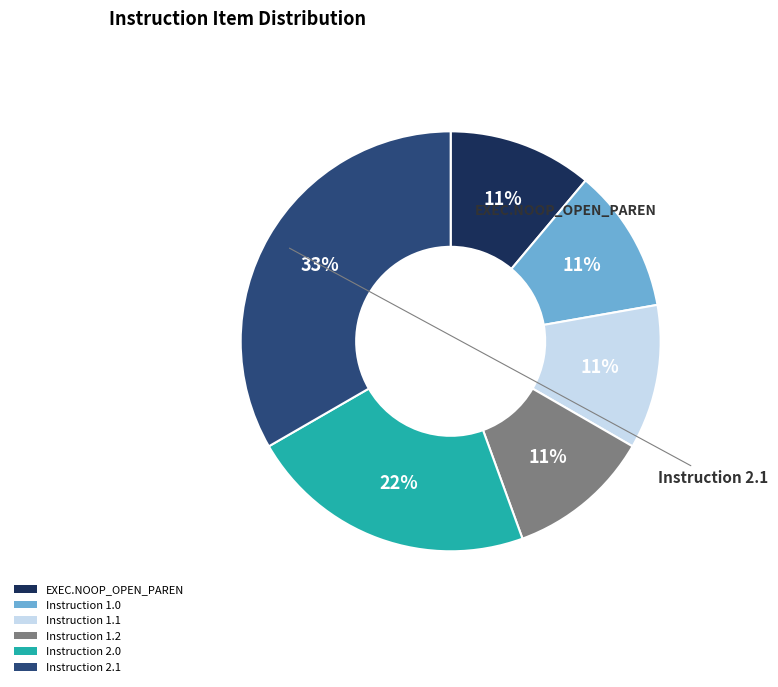

To the nearest percent, what is the difference between the Instruction 1.1 and Instruction 2.1 slice percentages?

22%